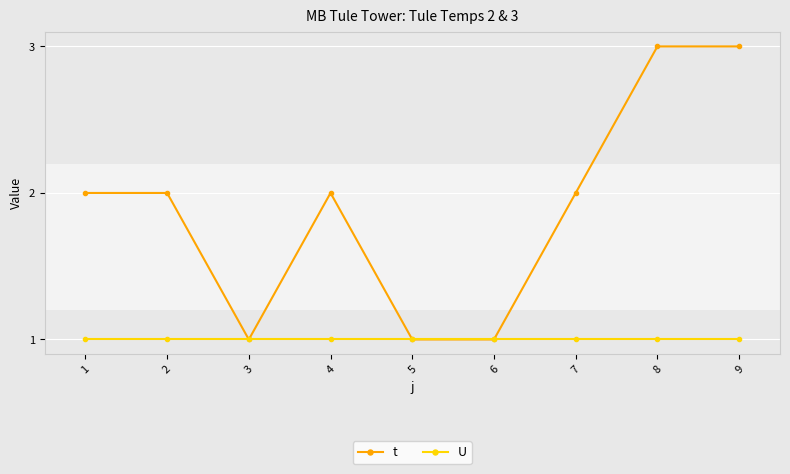

What is the total value across all series at 2?

3